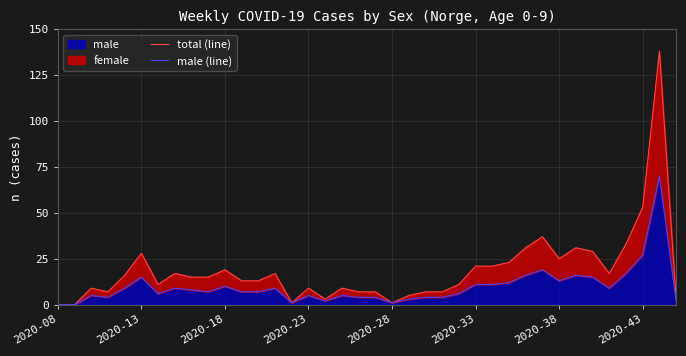

Where is male nearest to the value 35?

2020-43